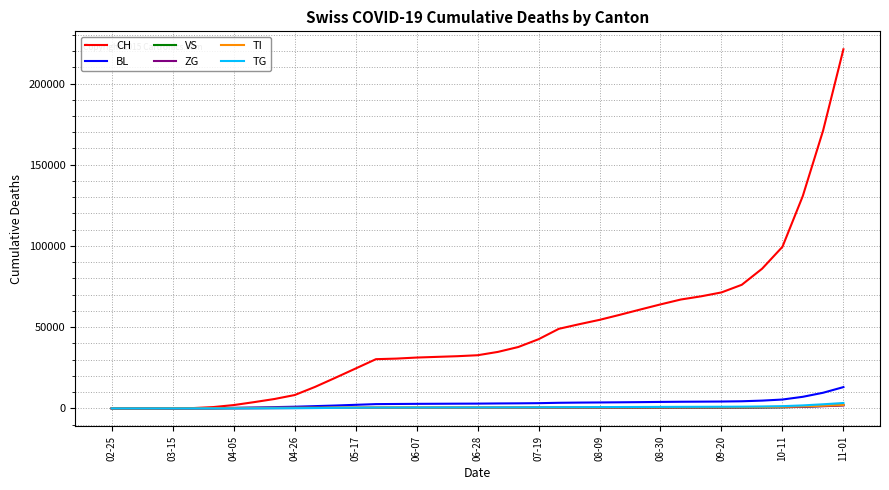

Is this an area chart (filled region under the line)?

No